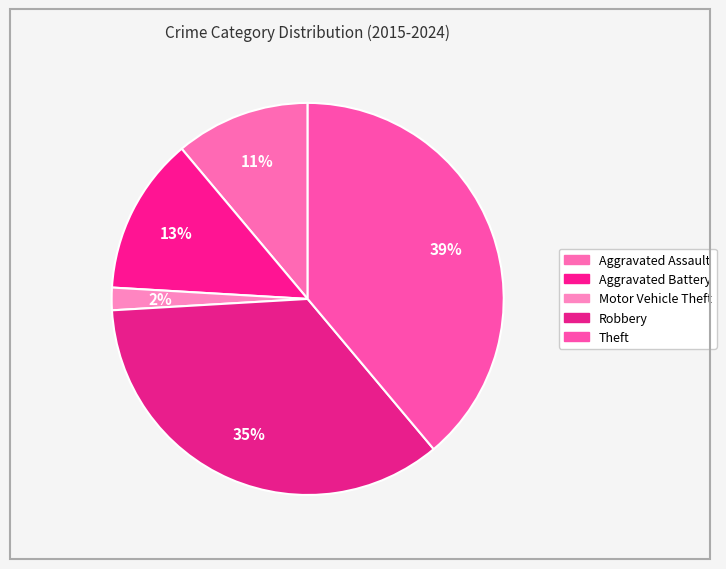

How many slices are in this pie chart?

5